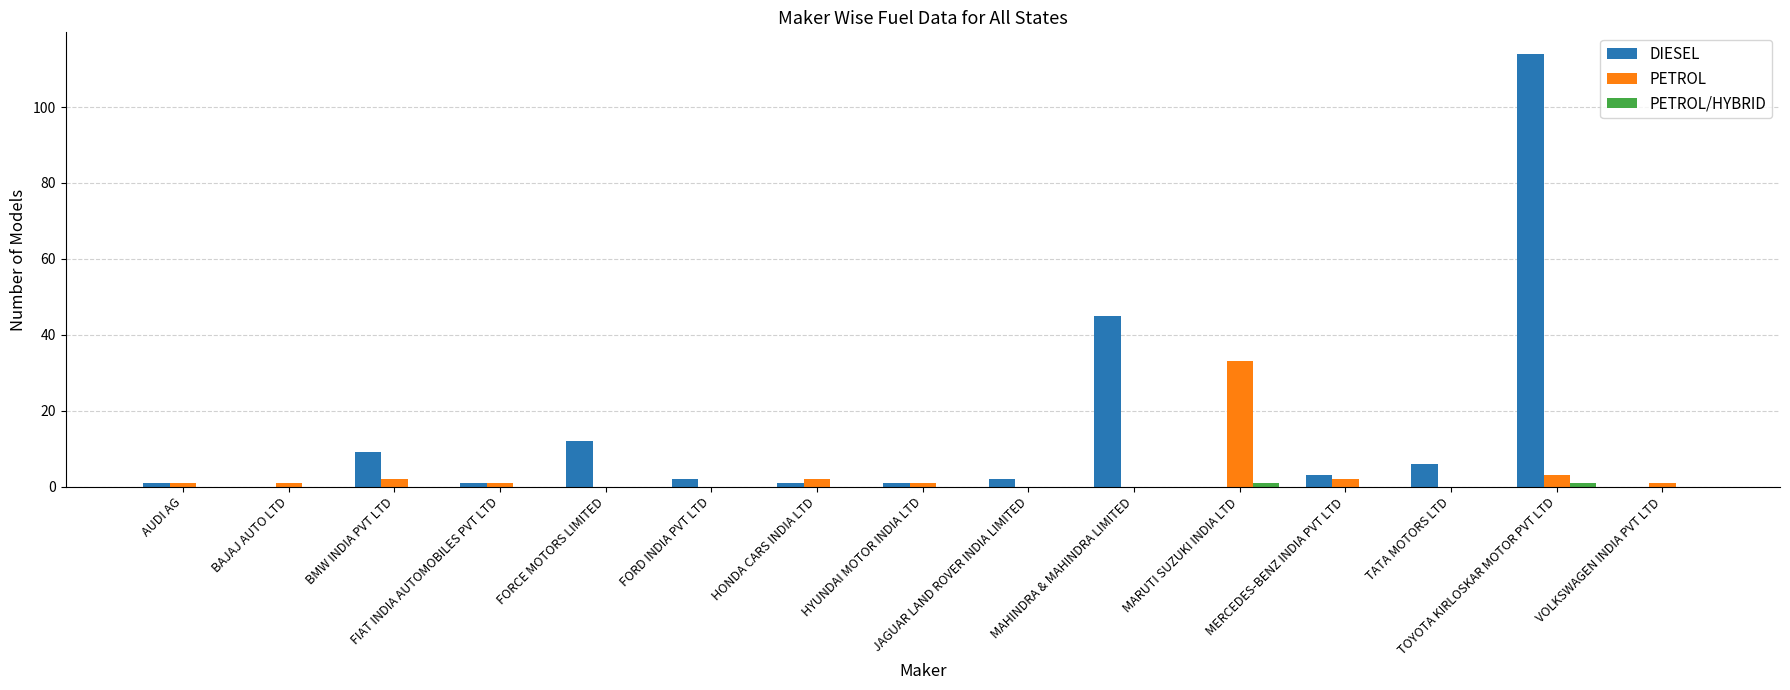

What is the sum of all PETROL values?

47